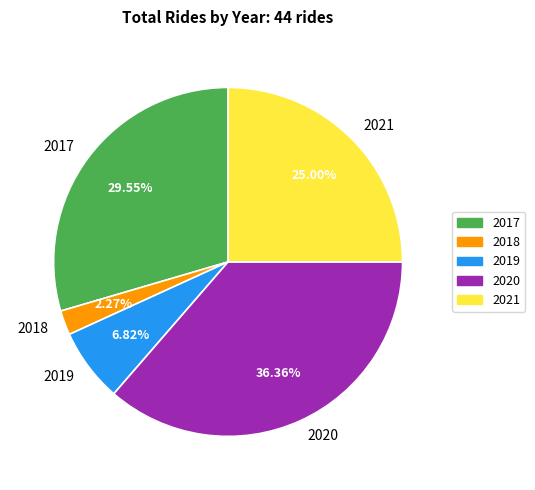

To the nearest percent, what is the difference between the largest and smallest slice percentages?

34%